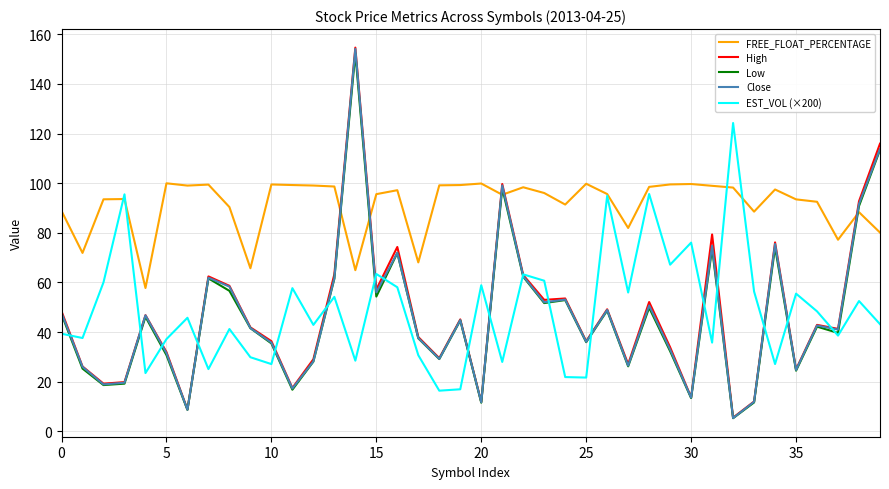

Which series has the largest total across all categories?

FREE_FLOAT_PERCENTAGE